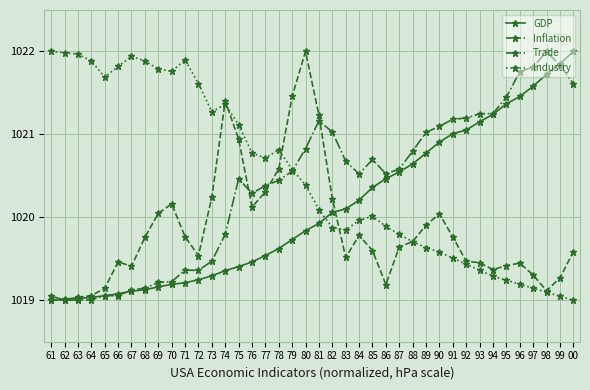

What is the spread (max minus min) of values at 92?

1.8